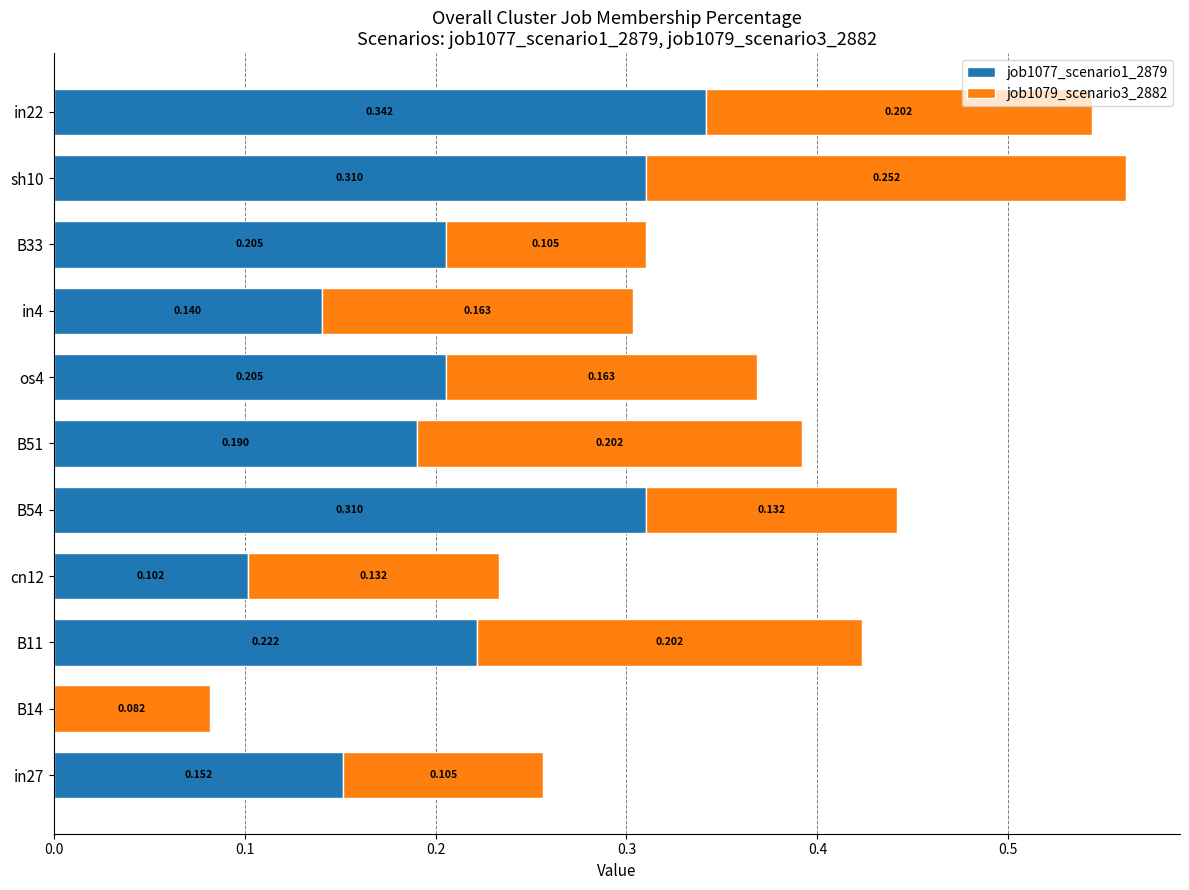

How many values in the job1077_scenario1_2879 series exceed 0?

10